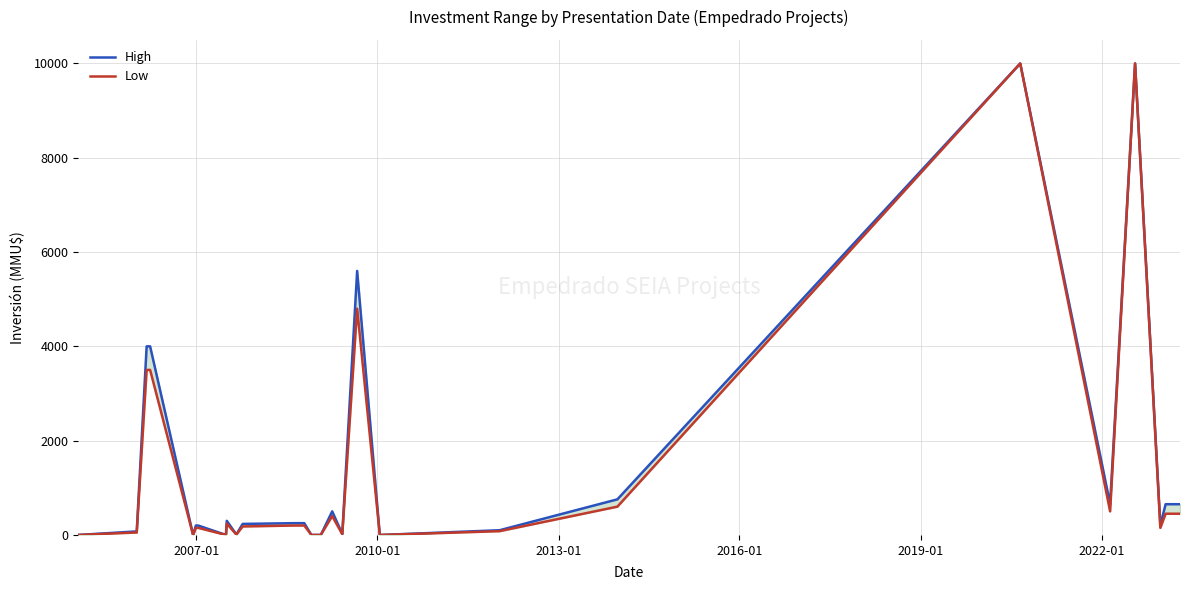

What is the difference between the highest and lowest values at 2007-01?

22